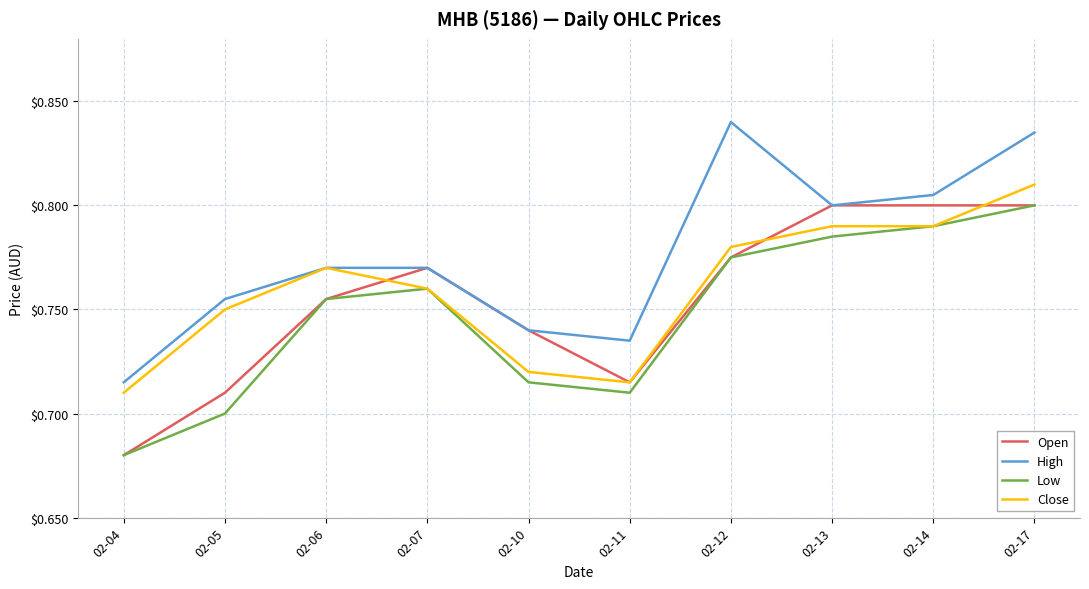

Which category has the lowest value in the Open series?

02-04